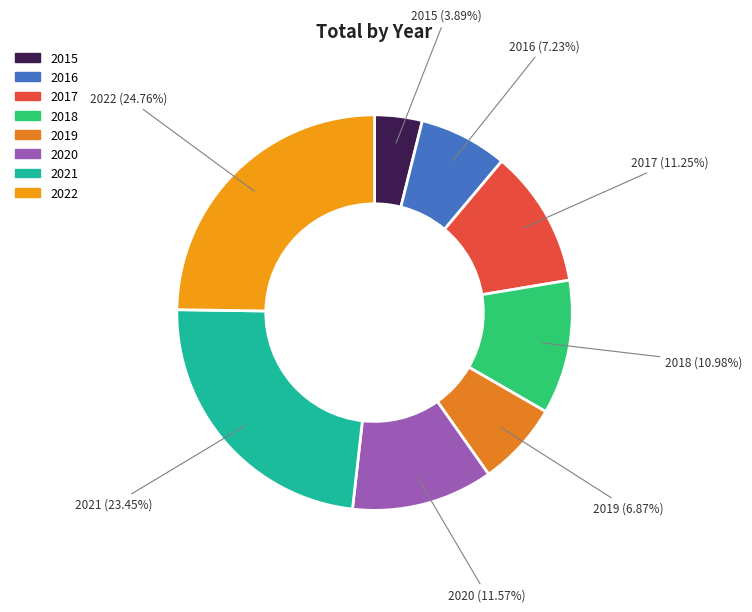

To the nearest percent, what is the combined percentage of 2019 and 2022?

32%